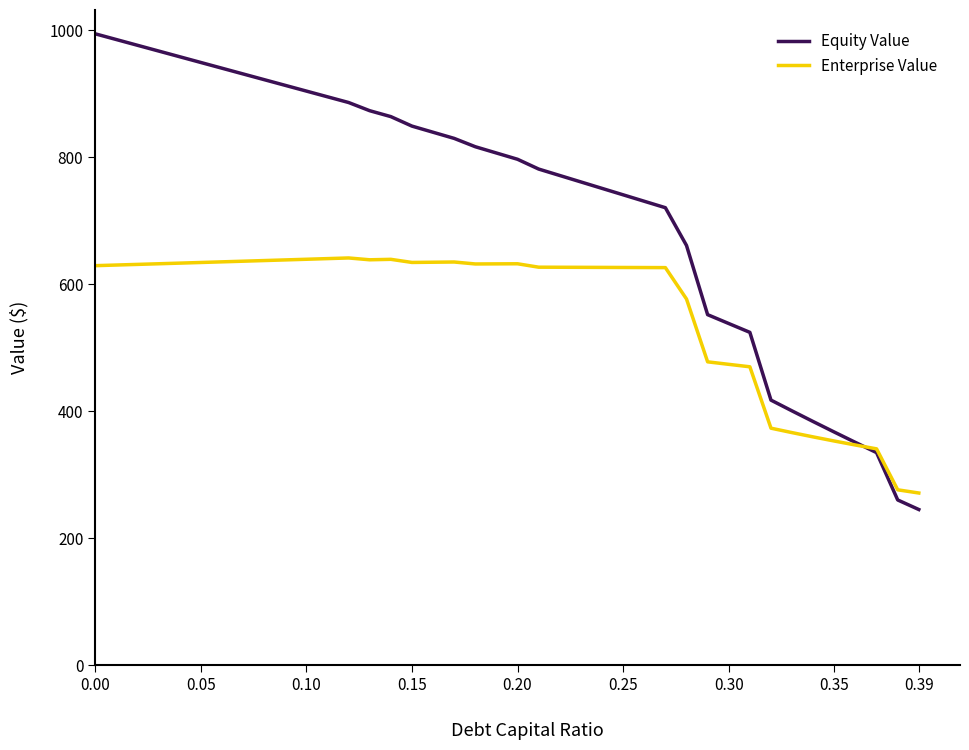

What is the sum of all Enterprise Value values?

22421.5